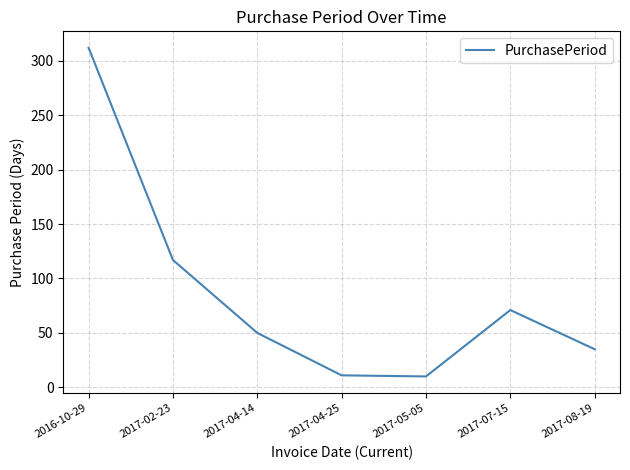

At which category does the data reach its first local peak?

2017-07-15